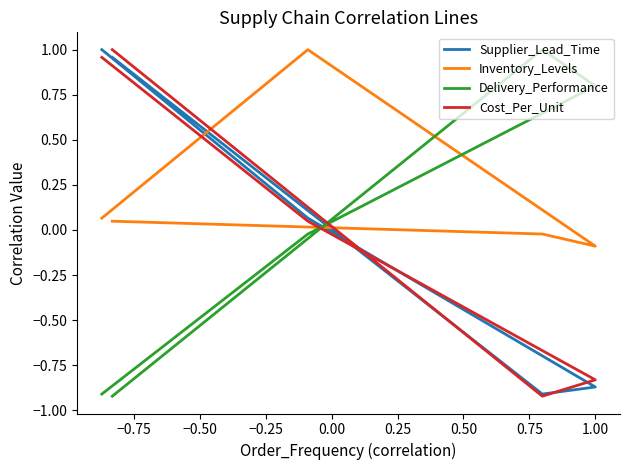

How many data points in Supplier_Lead_Time are above 0?

3